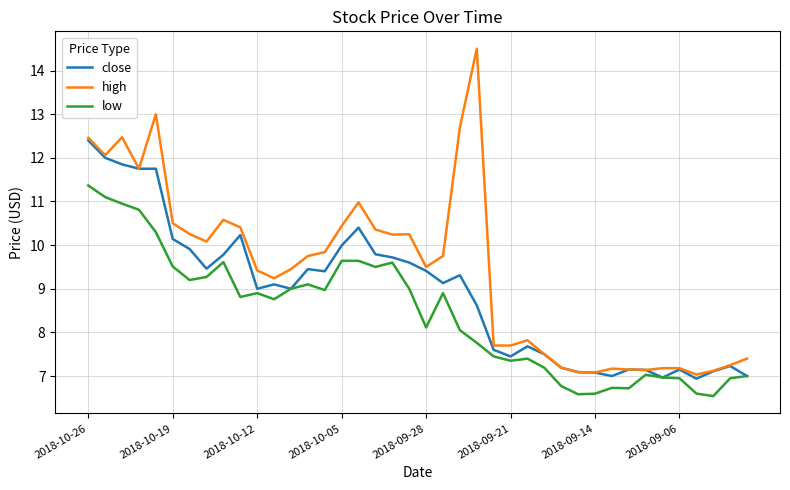

Which series has the largest total across all categories?

high